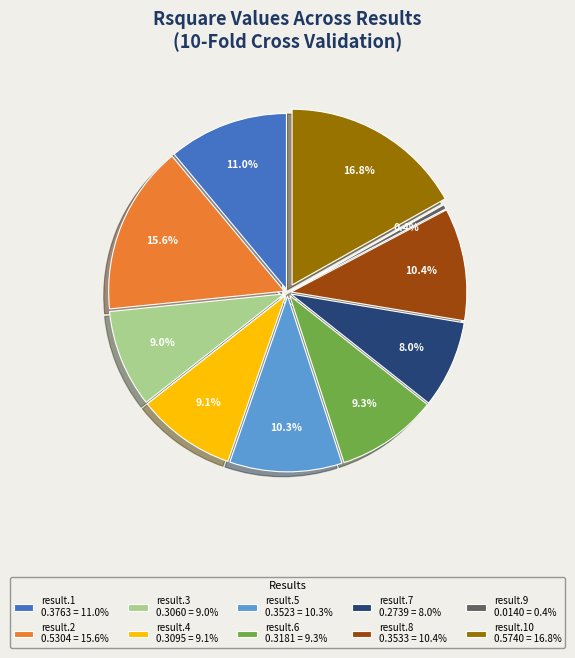

To the nearest percent, what is the difference between the result.8 and result.4 slice percentages?

1%